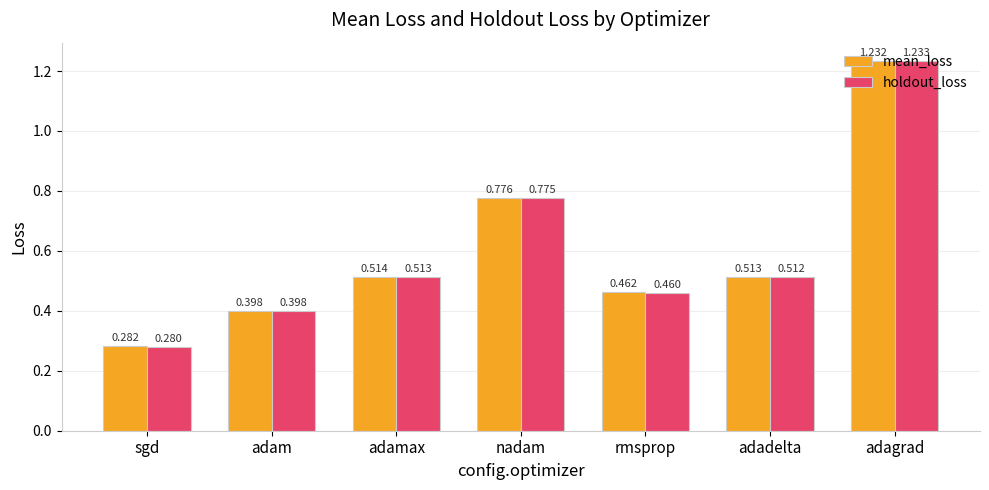

What is the sum of the mean_loss values at adagrad and adamax?

1.7